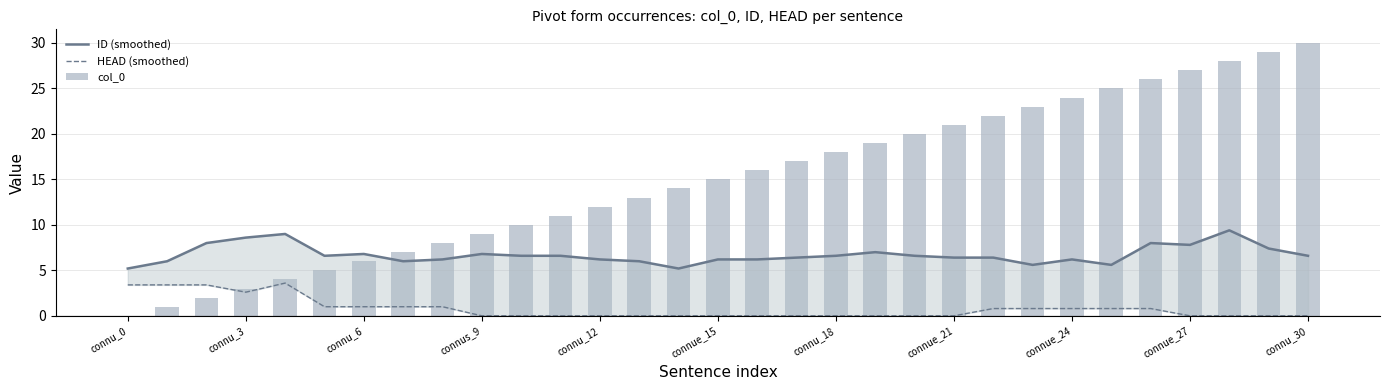

What is the difference between the highest and lowest values at 19?

19.0